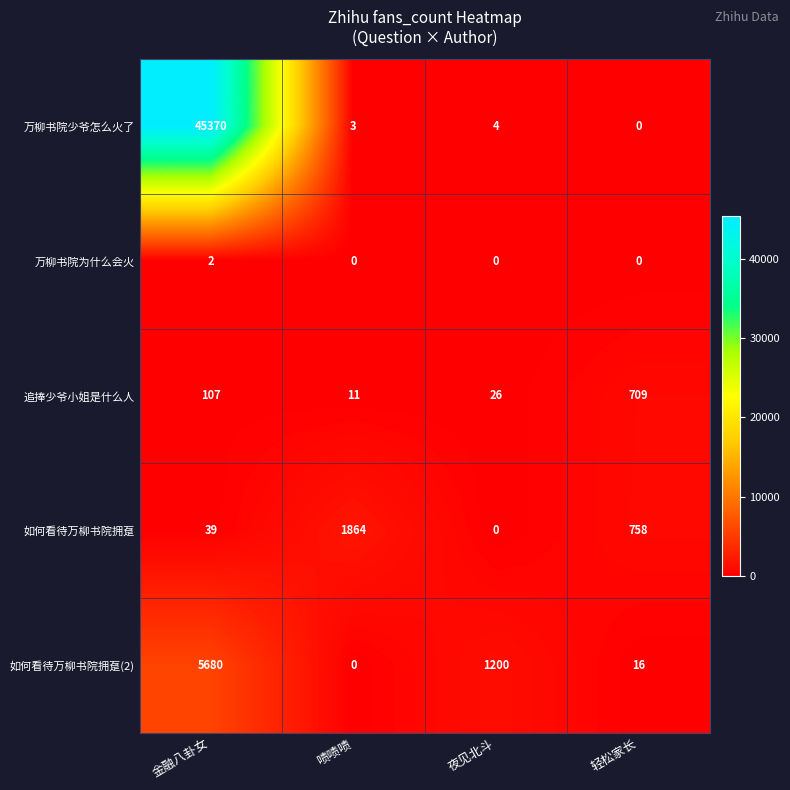

How many positive values does the 如何看待万柳书院拥趸 series have?

3